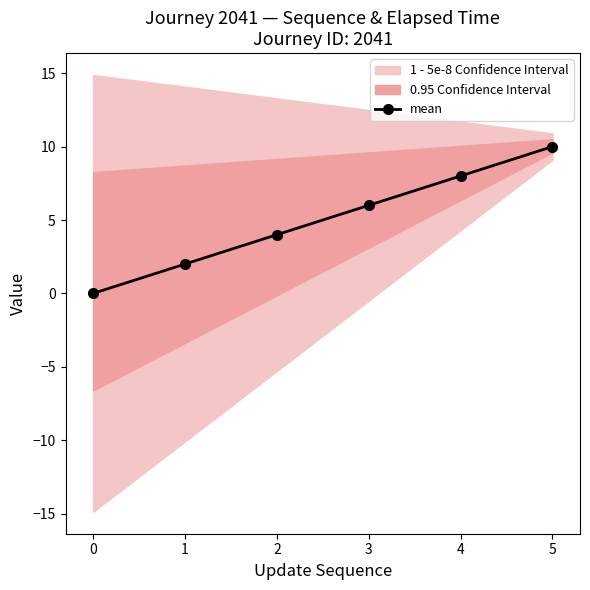

What is the greatest value displayed?

10